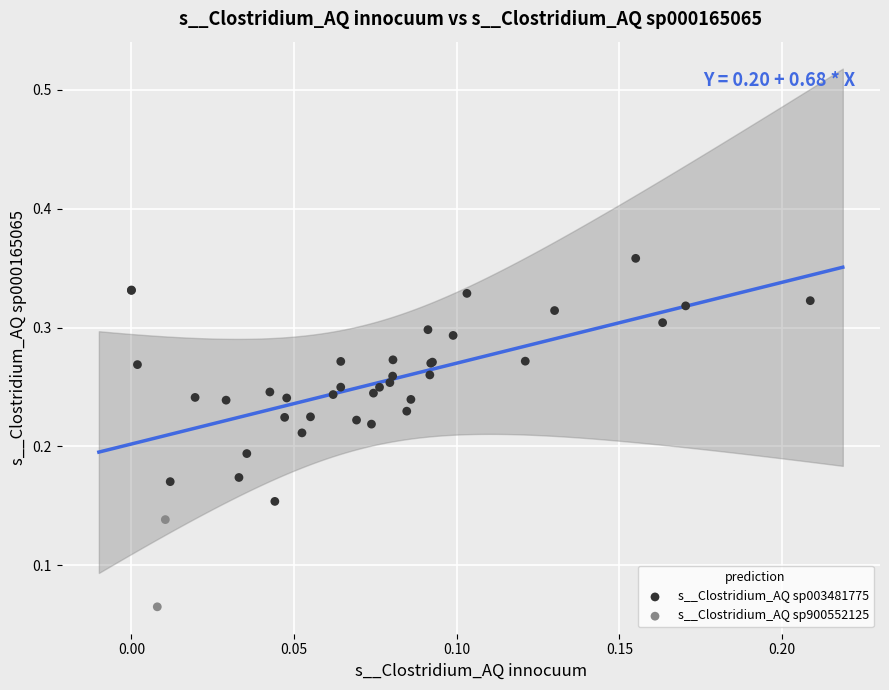

What are all the series names shown in the legend?

s__Clostridium_AQ sp003481775, s__Clostridium_AQ sp900552125